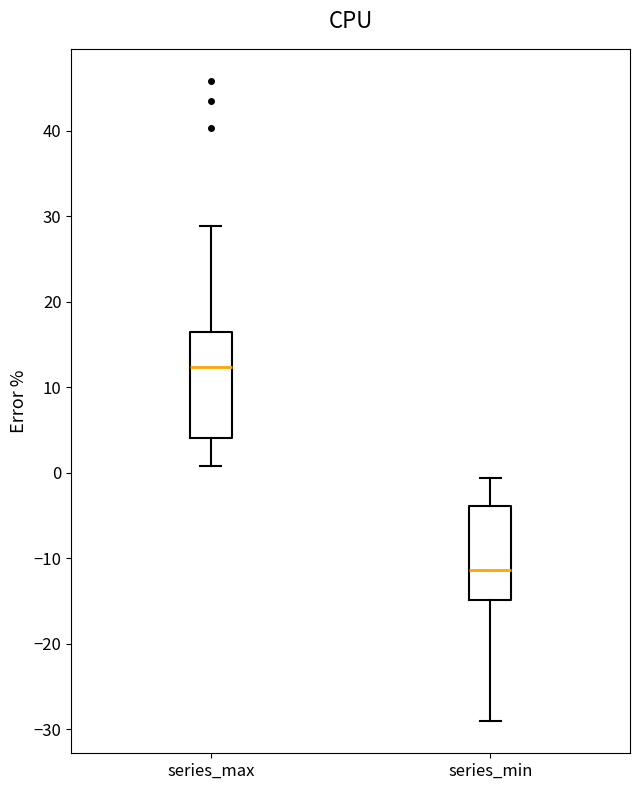

Which box is the tallest, from its lower edge to its upper edge?

series_max